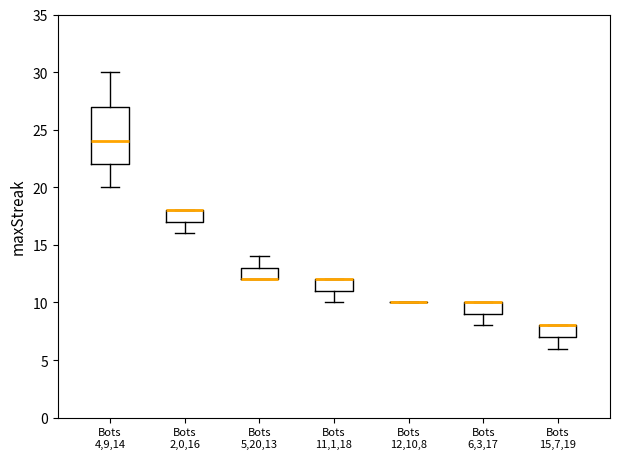

Comparing the boxes themselves (not the whiskers), which one is the tallest?

Bots 4,9,14